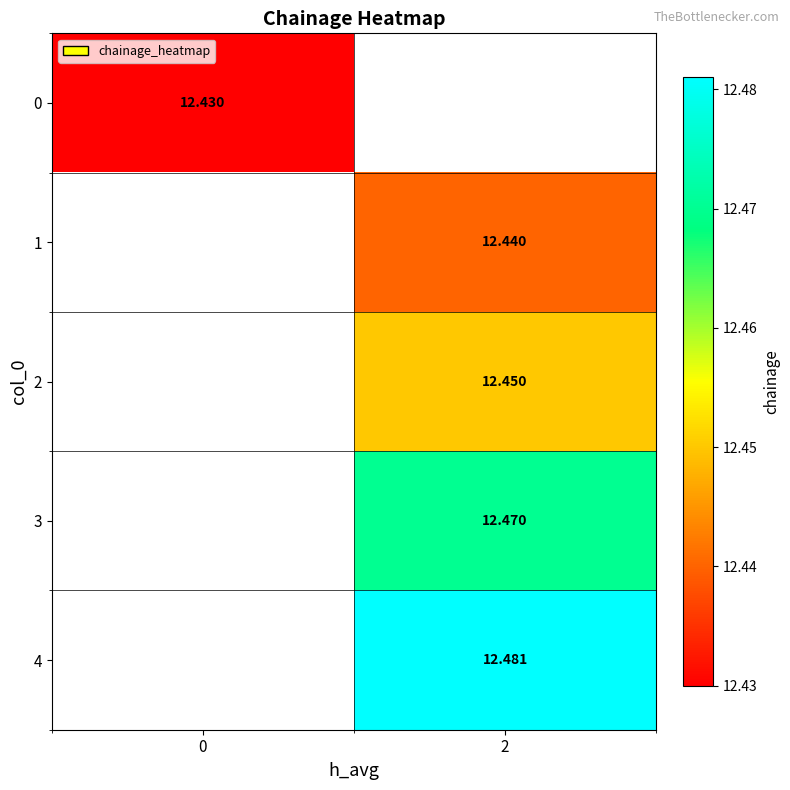

Count the number of categories in the chart.

2